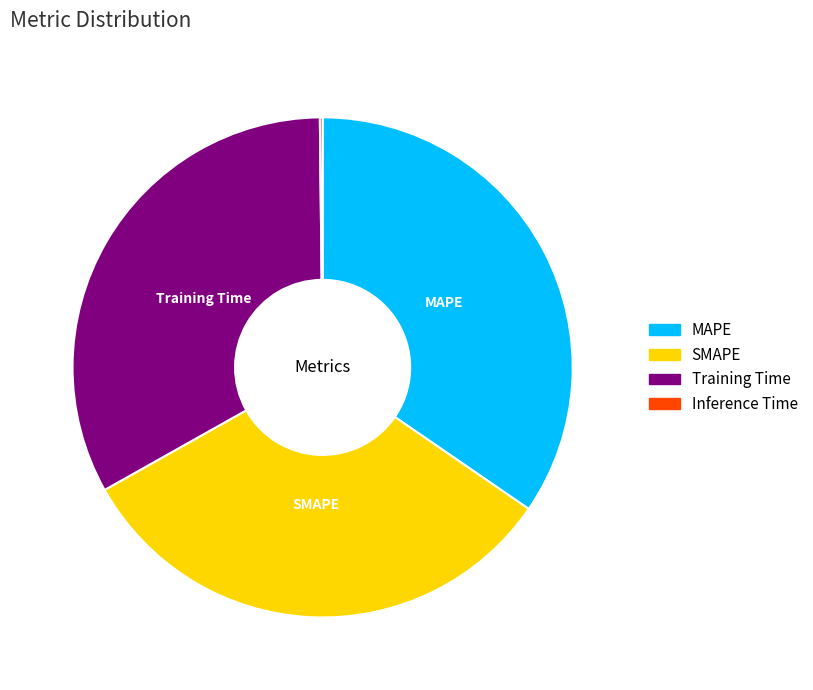

Which slice is the largest?

MAPE